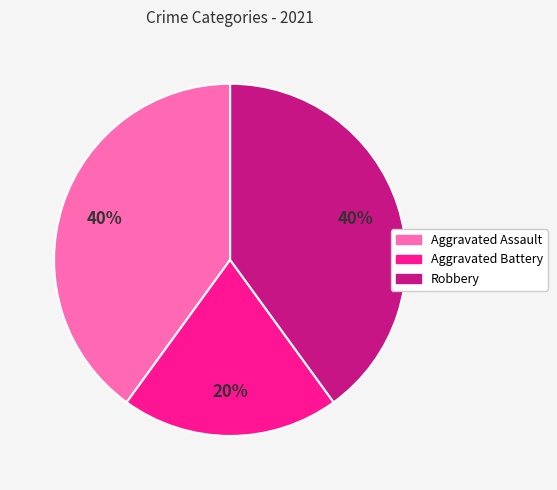

The Aggravated Assault slice represents 51% of the pie. True or false?

False